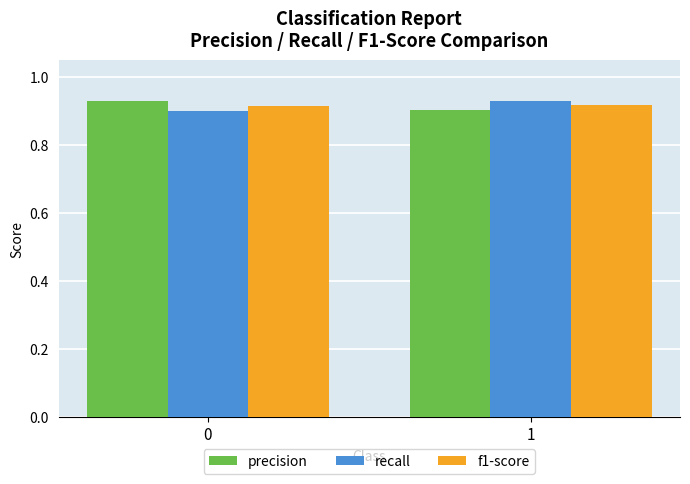

True or false: f1-score has a value of 0.9 at 1.

True